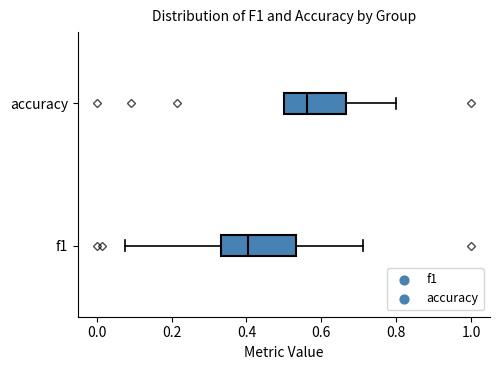

Which box is the widest, from its left edge to its right edge?

f1